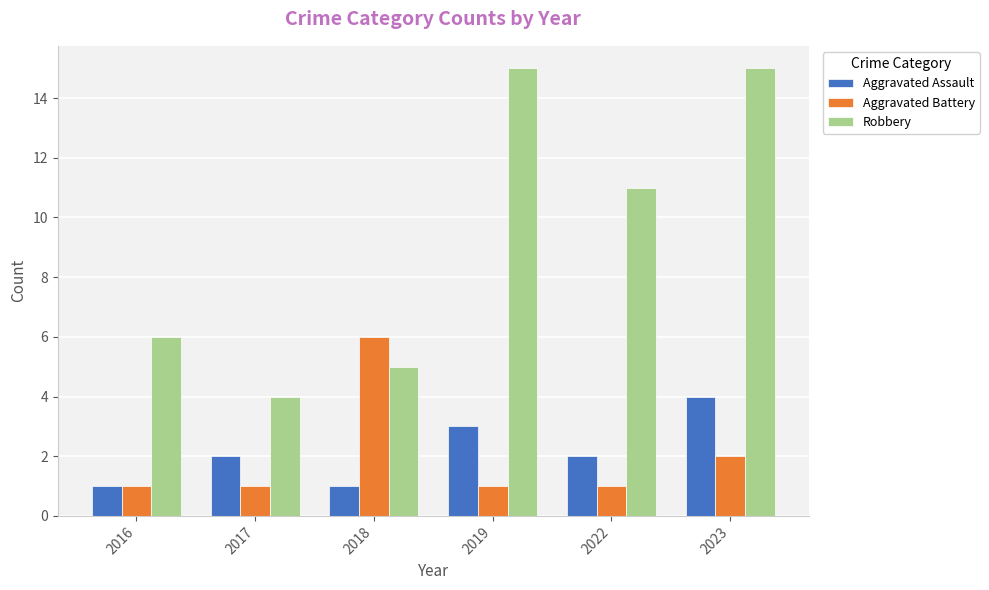

What is the average value of the Robbery series?

9